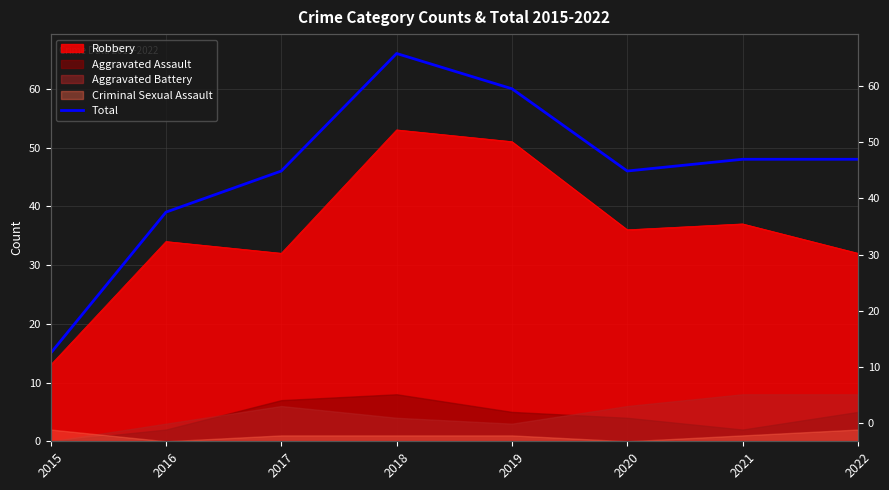

List the labels in order of value, largest first.

2018, 2019, 2021, 2022, 2017, 2020, 2016, 2015